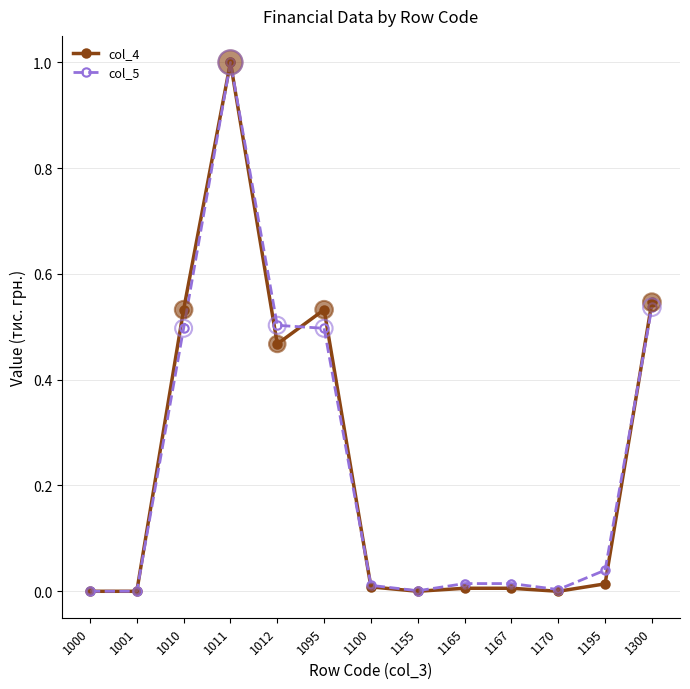

What is the total value across all series at 1011?

2.0